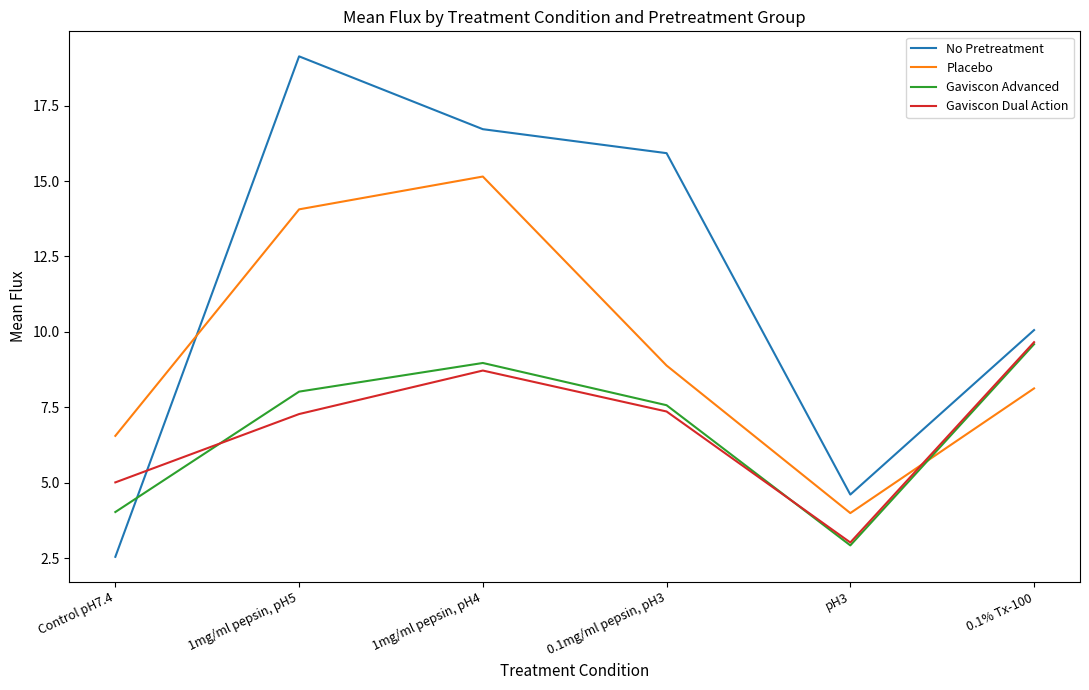

How many values in the Placebo series are below 8?

2